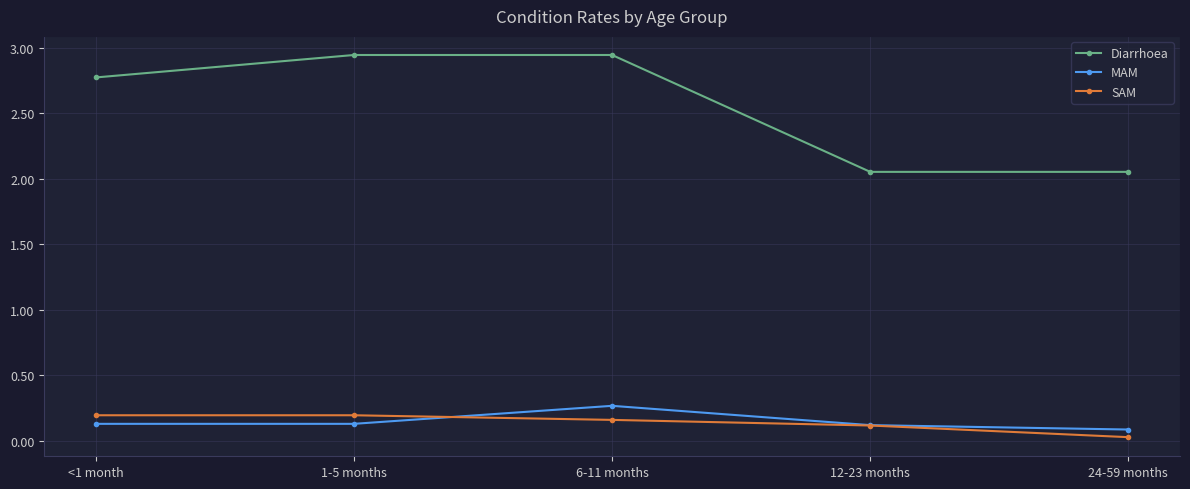

What is the spread (max minus min) of values at 12-23 months?

1.9